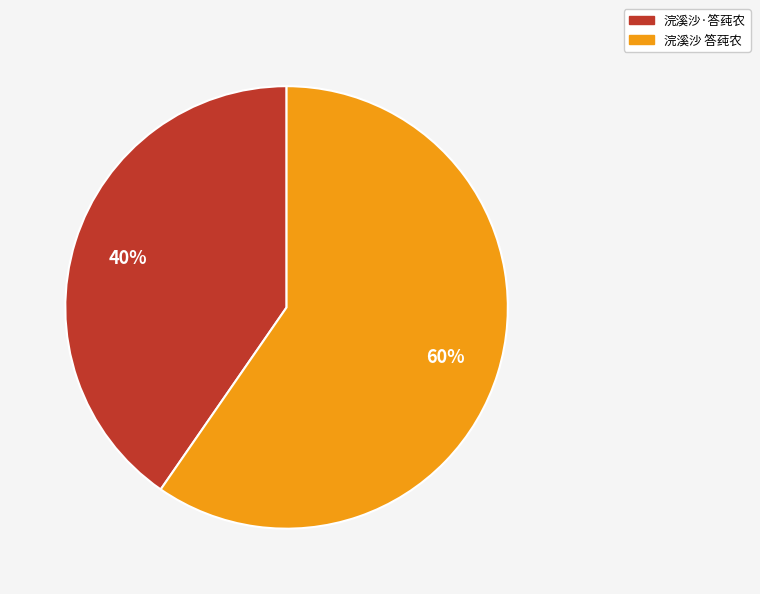

Is 浣溪沙·答莼农 the majority of the pie?

No